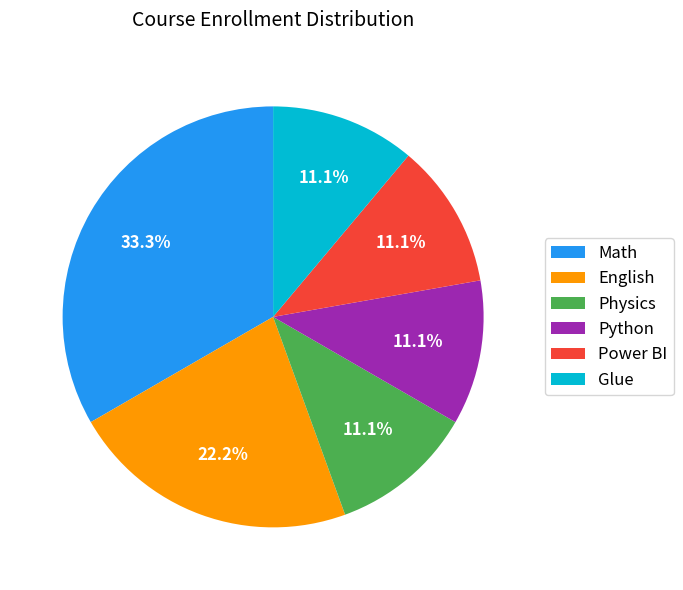

How many segments does this pie chart have?

6